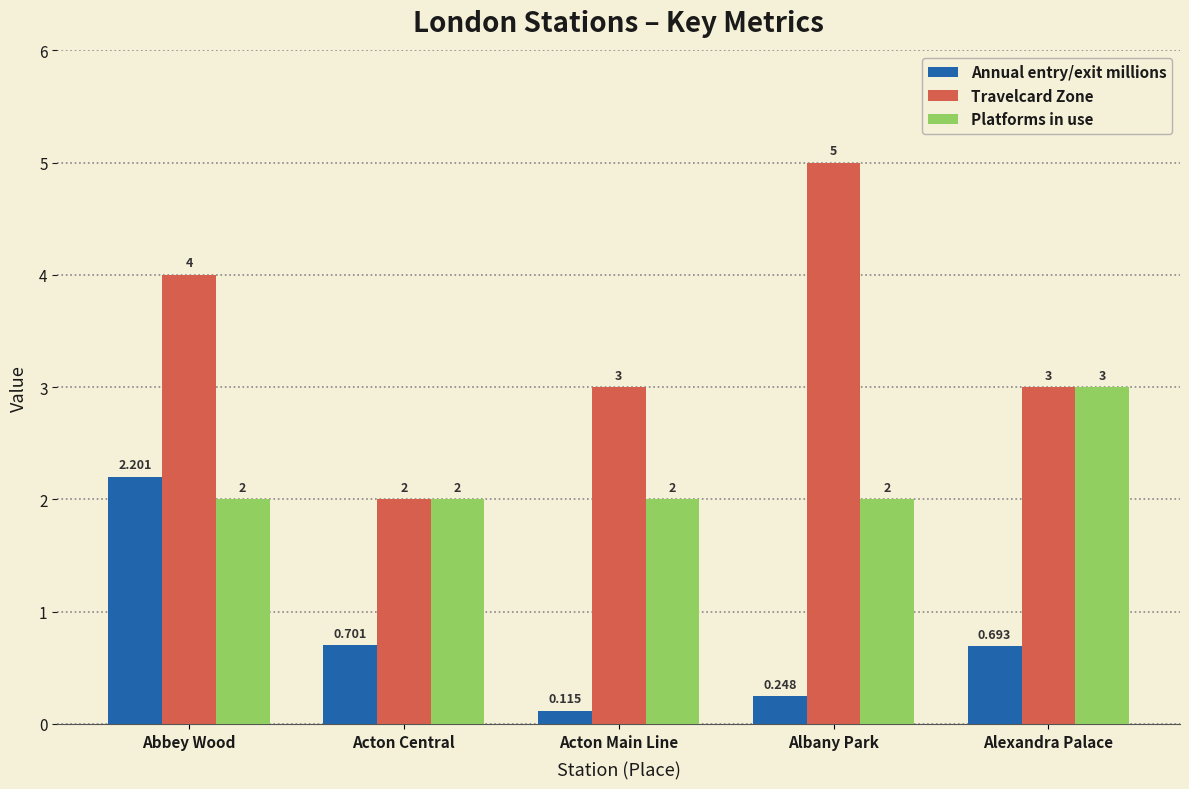

Rank the series by their maximum value, from lowest to highest.

Annual entry/exit millions, Platforms in use, Travelcard Zone